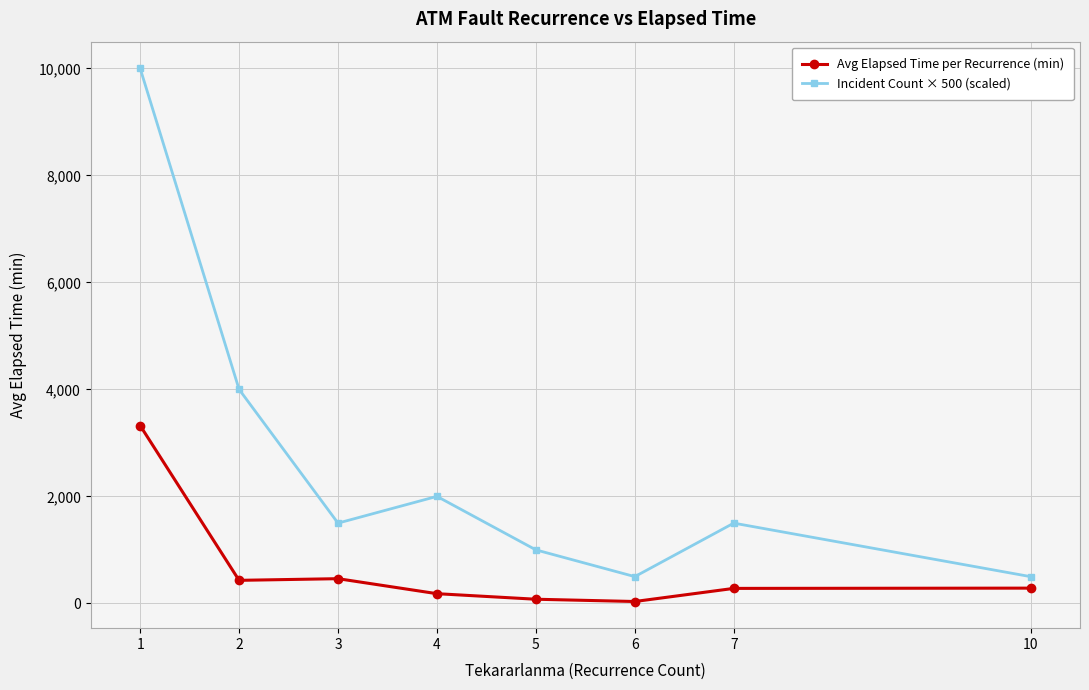

List the series in order of their peak value, lowest first.

Avg Elapsed Time per Recurrence (min), Incident Count × 500 (scaled)